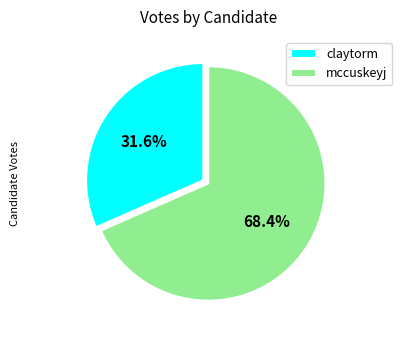

Which slice is the smallest?

claytorm